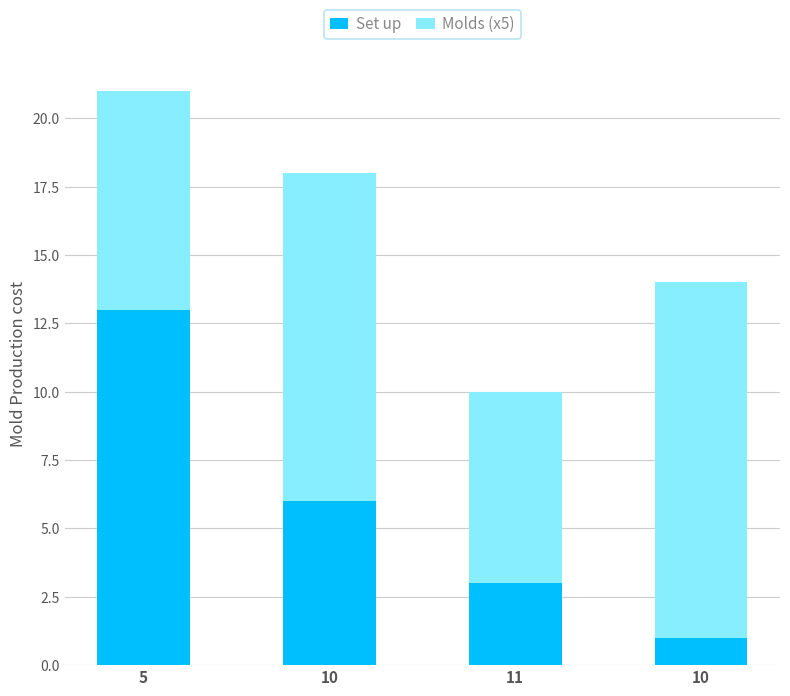

Rank the series at 5 from lowest to highest value.

Molds (x5), Set up